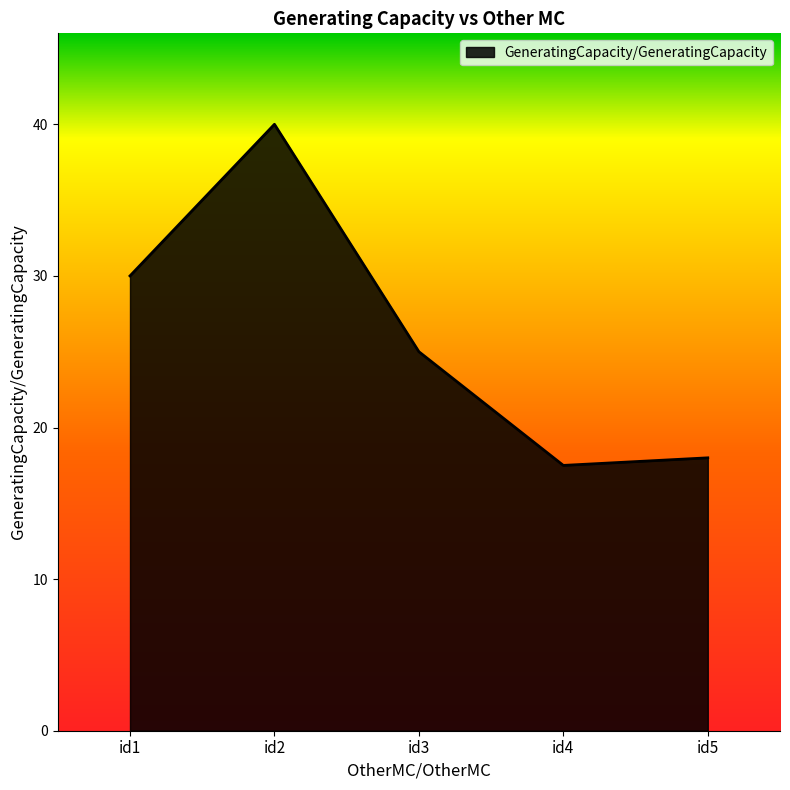

The value at id4 is 29.7. True or false?

False